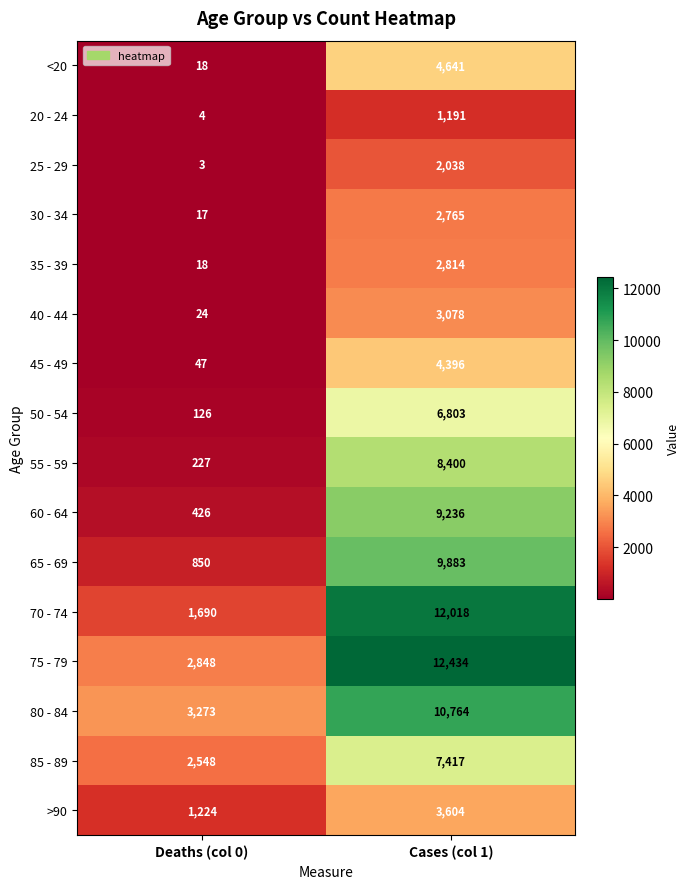

What is the difference between the highest and lowest values at Cases (col 1)?

11243